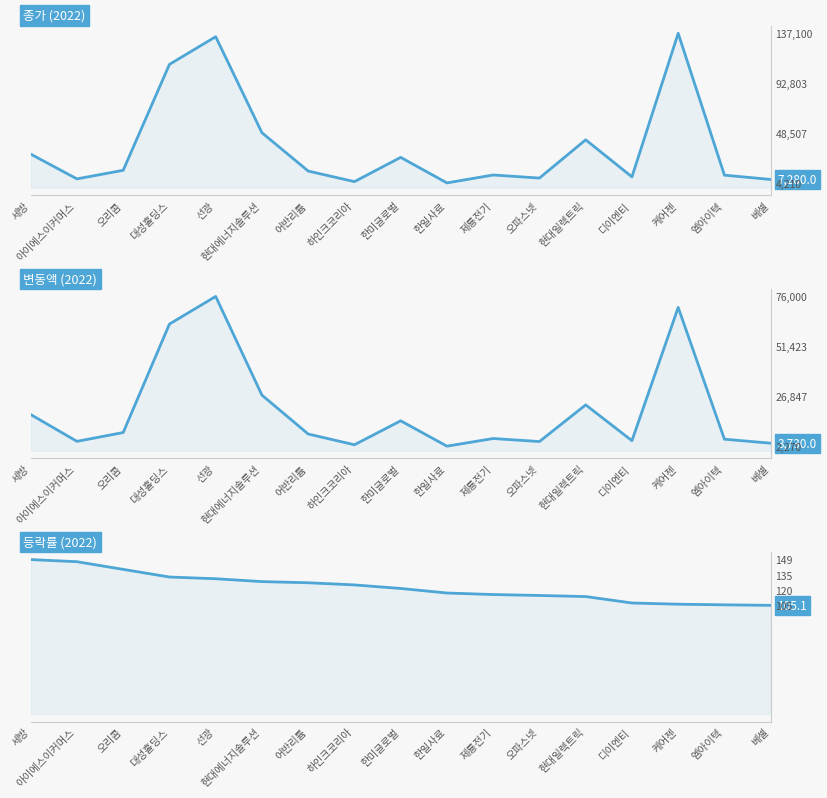

Rank the series by their average value, from highest to lowest.

종가, 변동액, 등락률